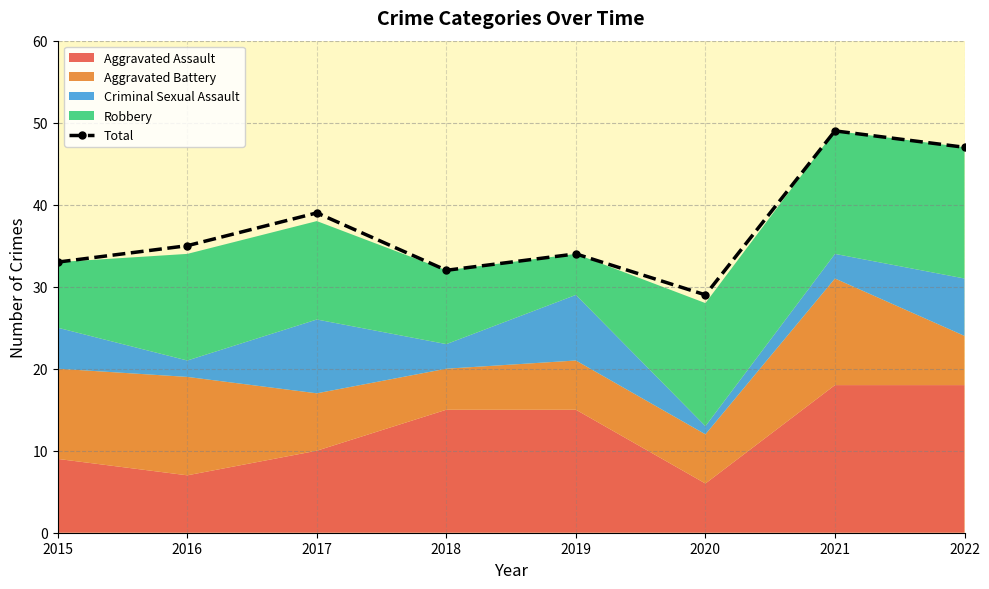

What is the value of the 7th point from the left?

49